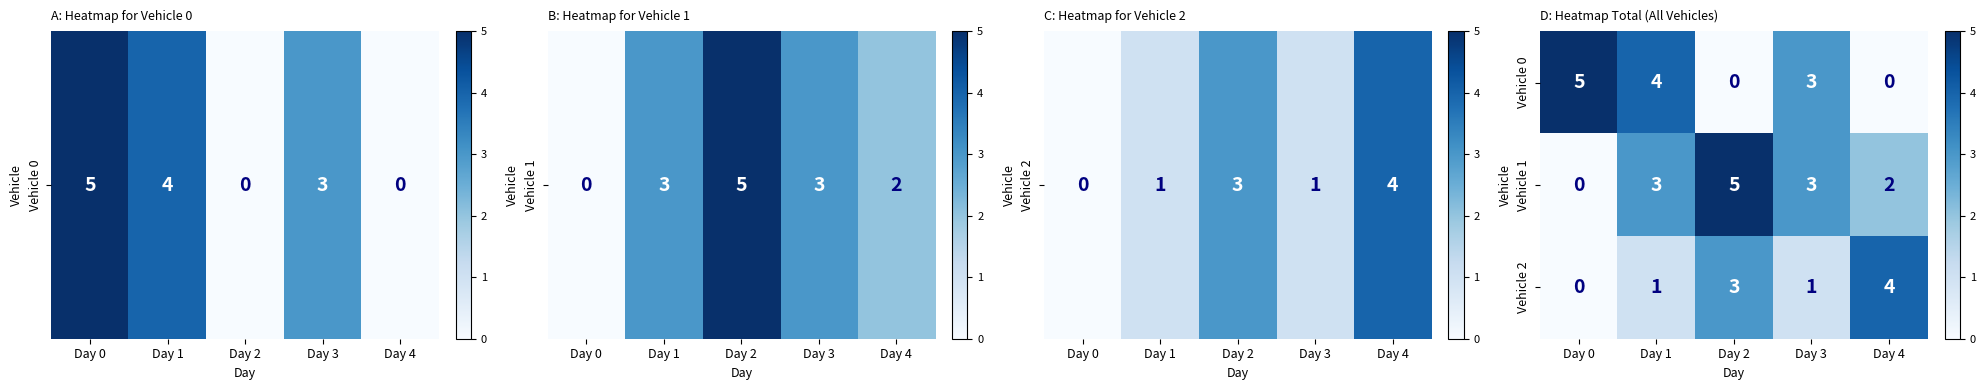

Which category has the highest value in the Vehicle 0 series?

Day 0